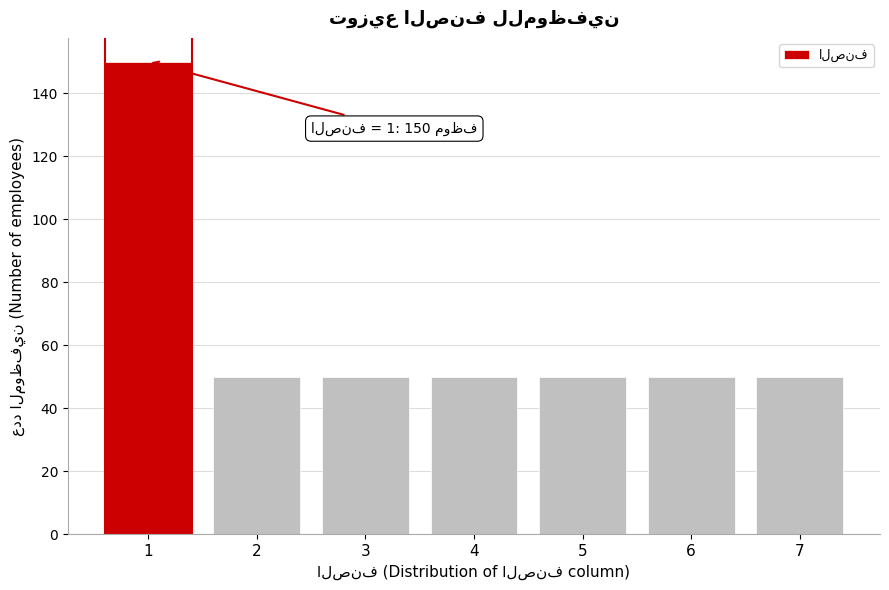

Reading left to right, transcribe all the data shown in this chart.

1=150	2=50	3=50	4=50	5=50	6=50	7=50